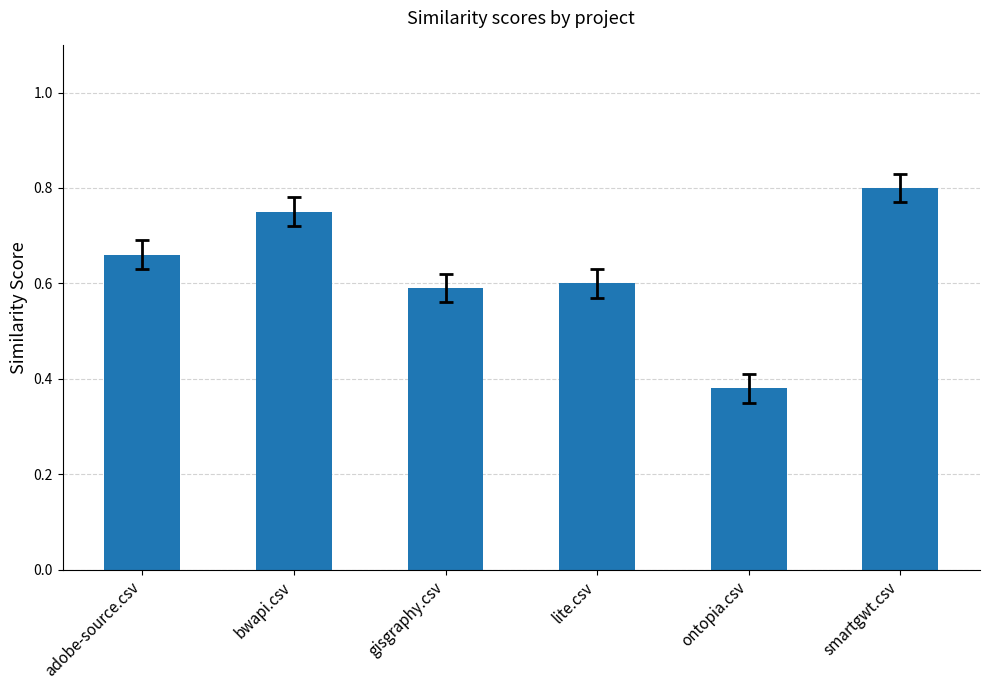

How many values are between 0 and 1?

6